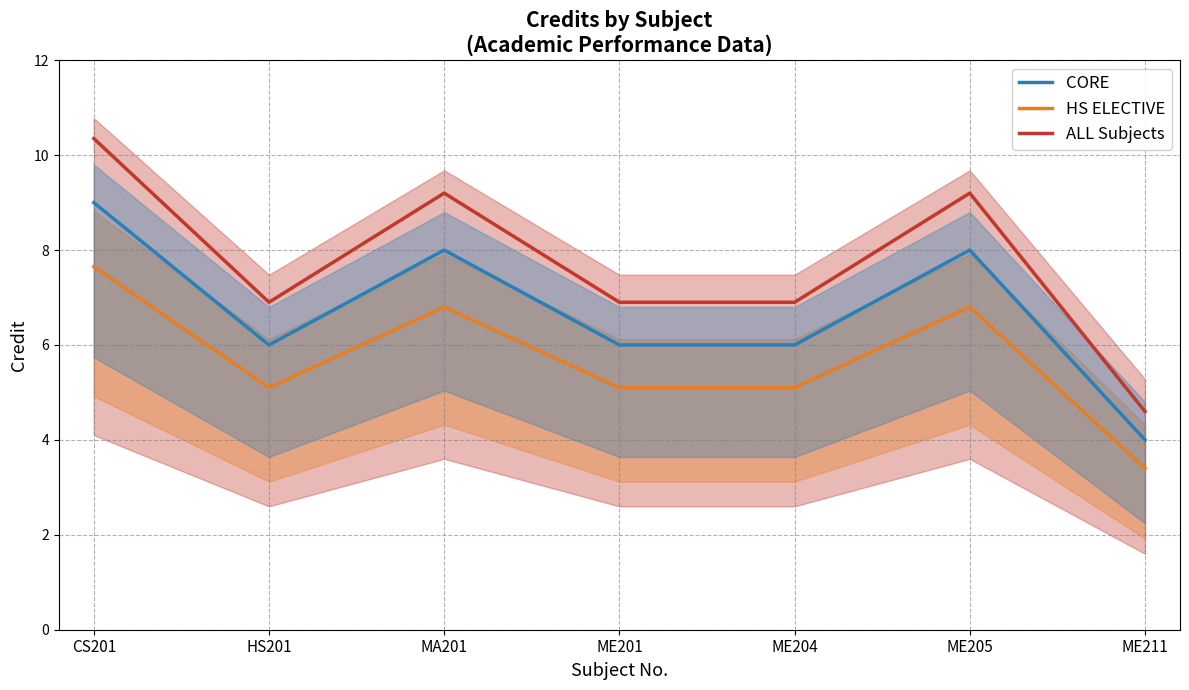

List the labels in order of ALL Subjects value, largest first.

CS201, MA201, ME205, HS201, ME201, ME204, ME211